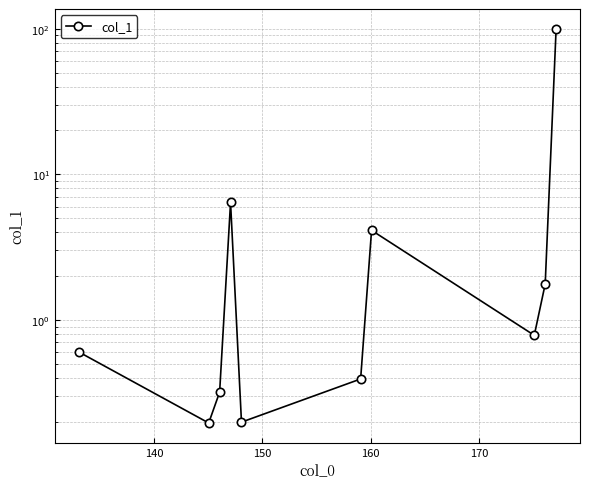

How many points are lower than both their immediate neighbors (excluding endpoints)?

3